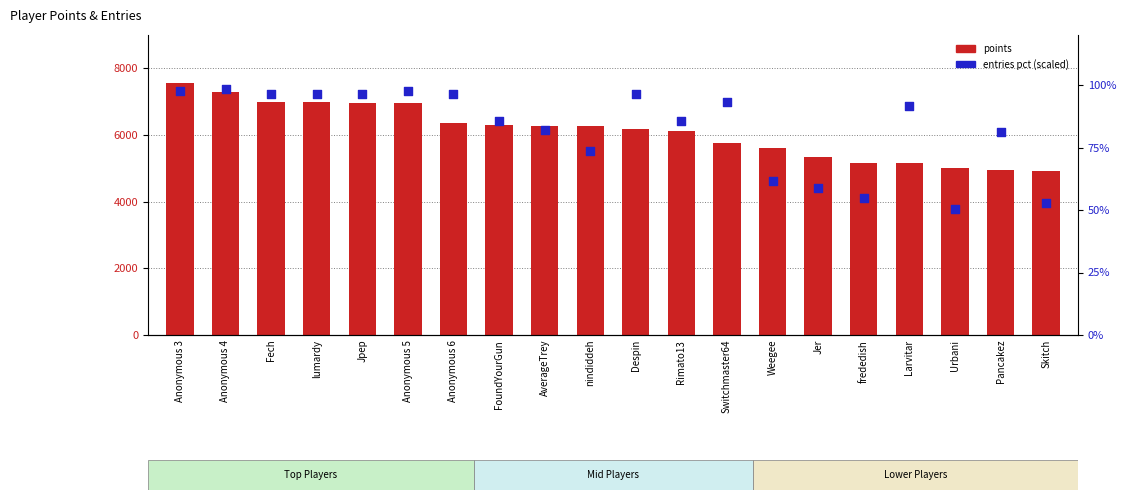

At how many categories does at least one series exceed 4992?

18